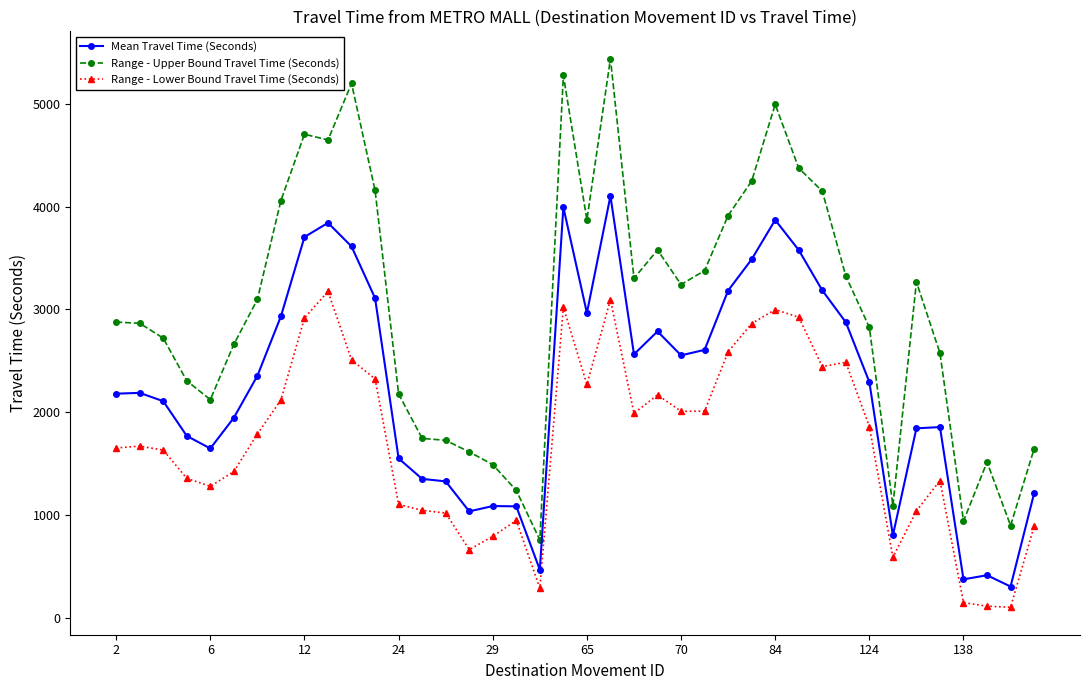

True or false: Mean Travel Time (Seconds) and Range - Upper Bound Travel Time (Seconds) cross at least once.

False